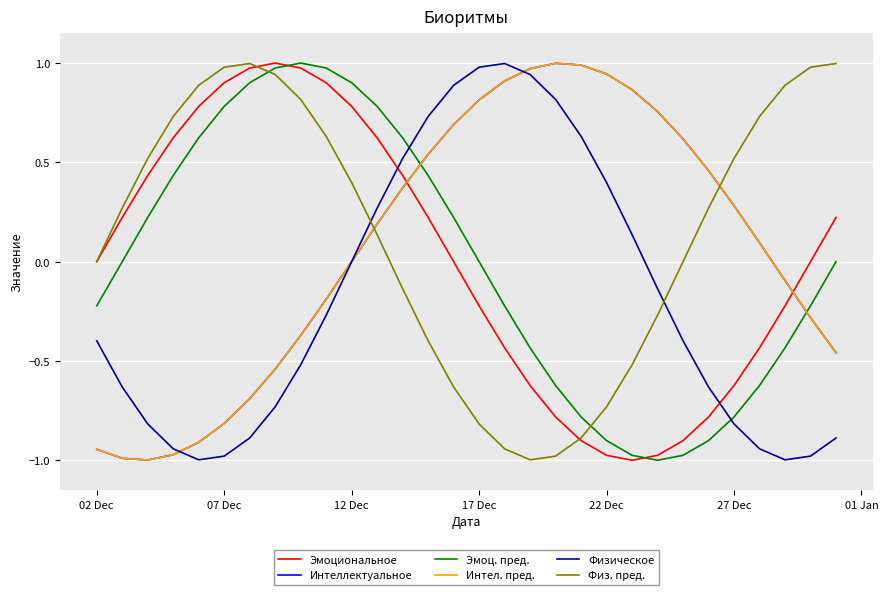

What are all the series names shown in the legend?

Эмоциональное, Интеллектуальное, Эмоц. пред., Интел. пред., Физическое, Физ. пред.